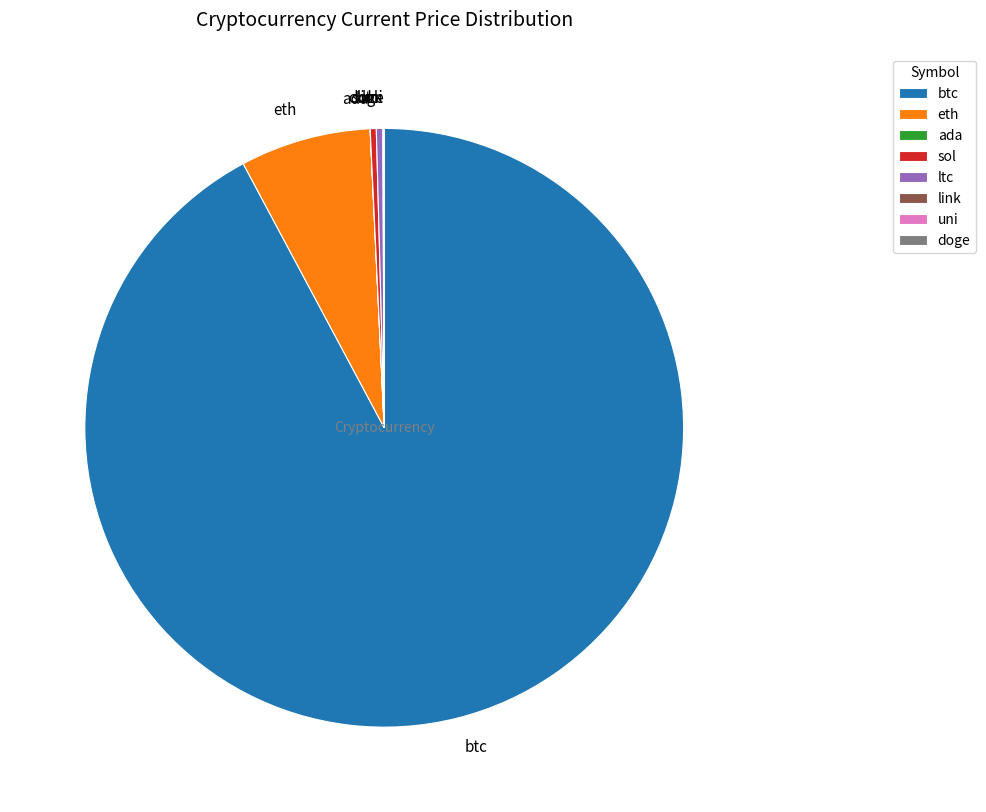

What is the majority slice?

btc